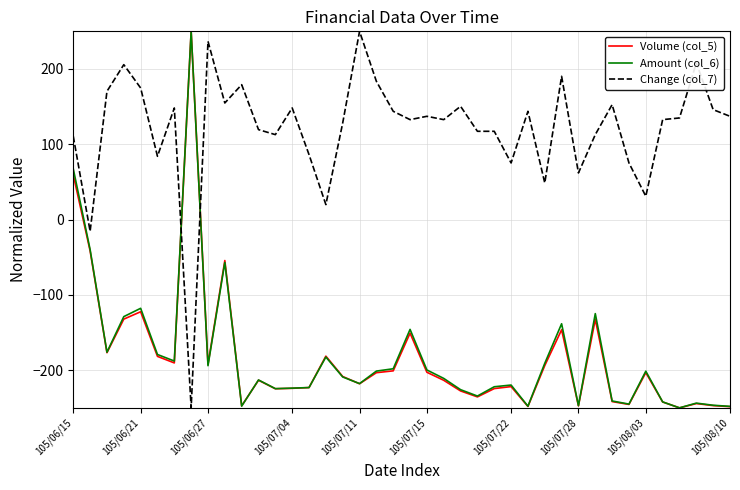

Which series has the largest total across all categories?

Change (col_7)